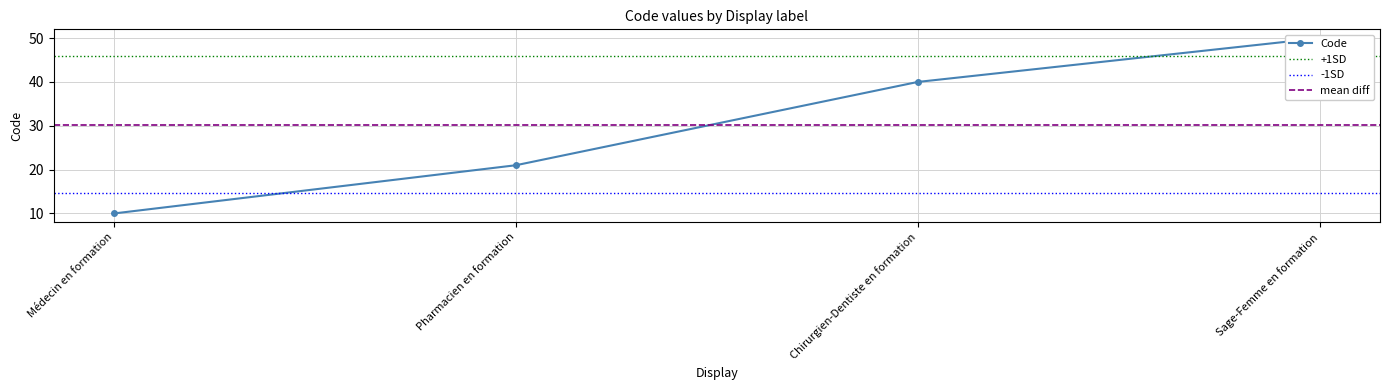

What is the value of the 4th point from the left?

50